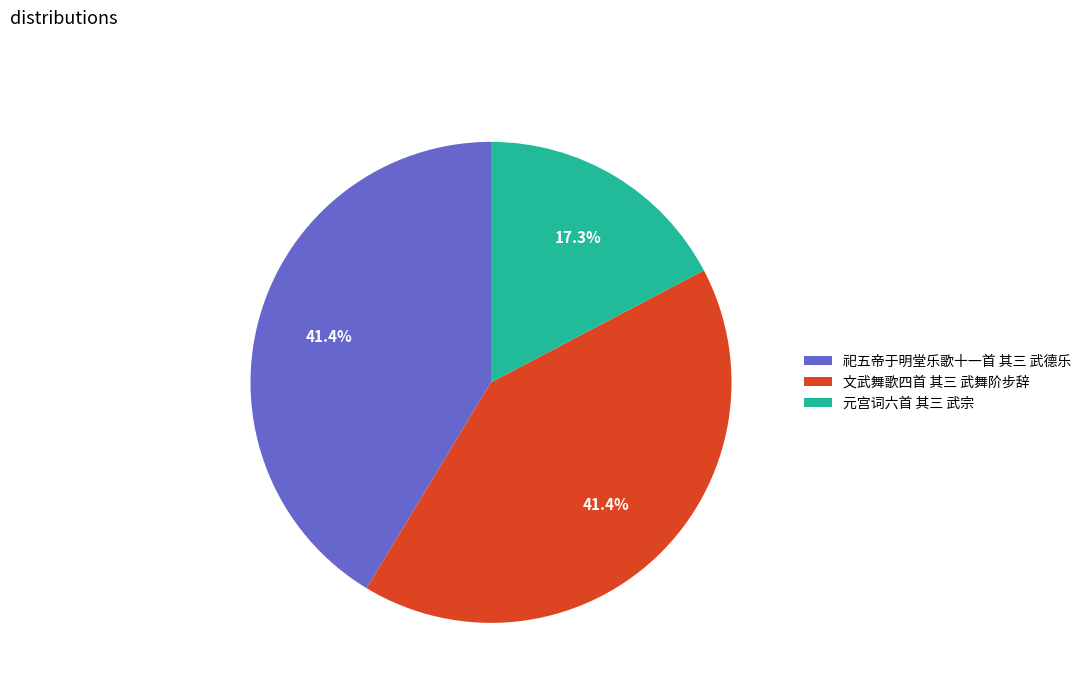

True or false: 文武舞歌四首 其三 武舞阶步辞 accounts for 41% of the total.

True